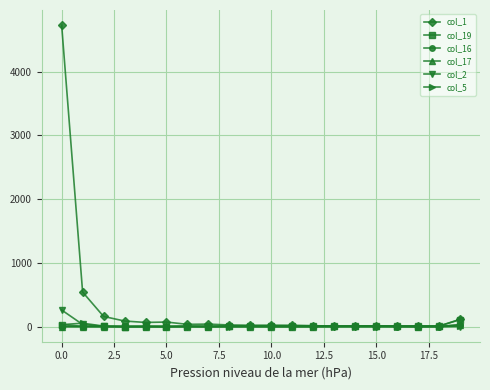

What is the sum of all col_16 values?

81